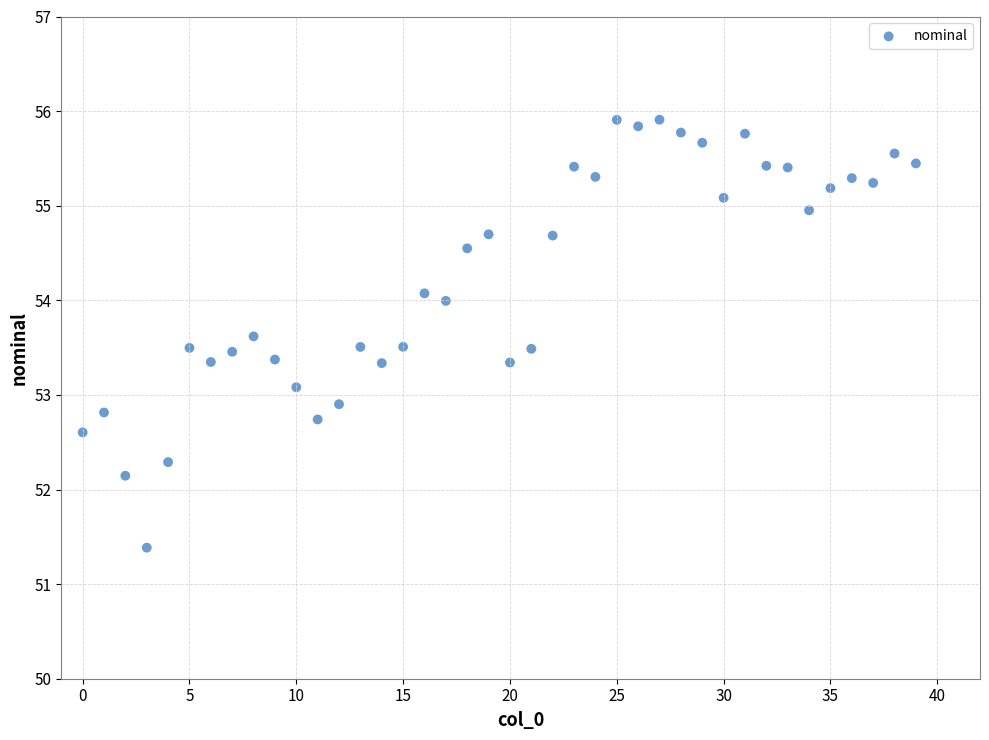

What is the range of Y values (max minus min)?

4.5